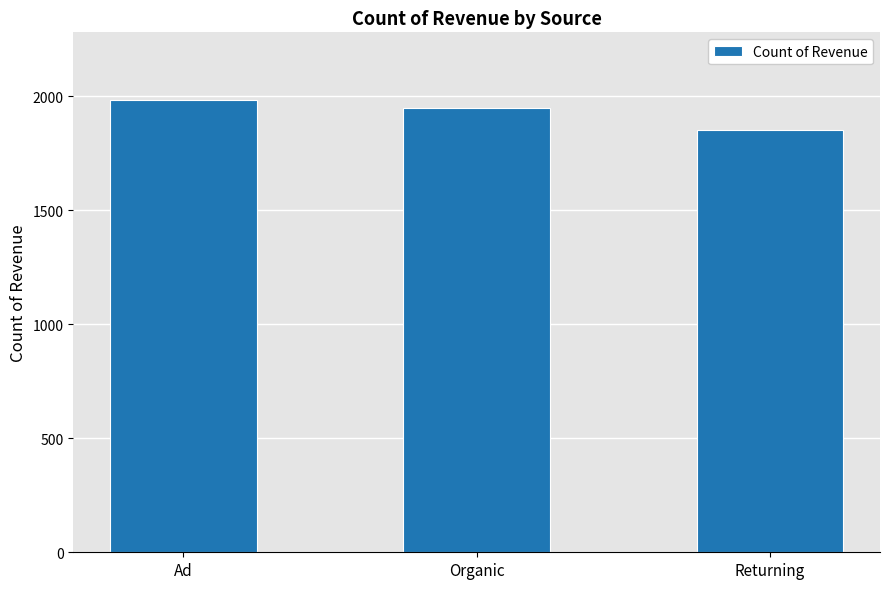

What is the approximate value at Returning, to the nearest 5?

1850